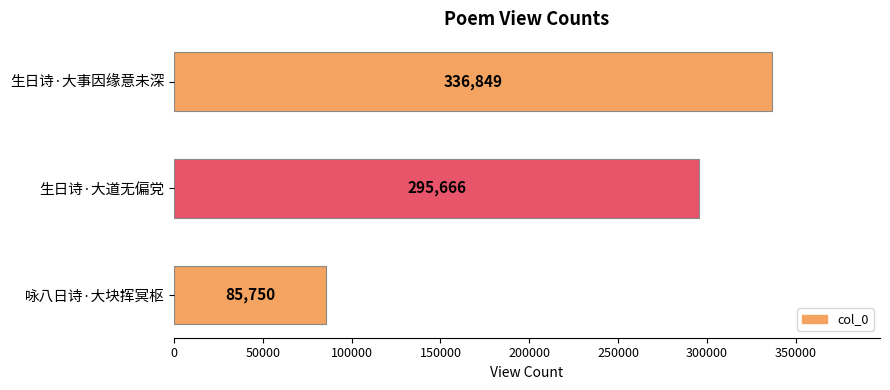

Reading bottom to top, what are all the values shown in this chart?

咏八日诗·大块挥冥枢=85750	生日诗·大道无偏党=295666	生日诗·大事因缘意未深=336849